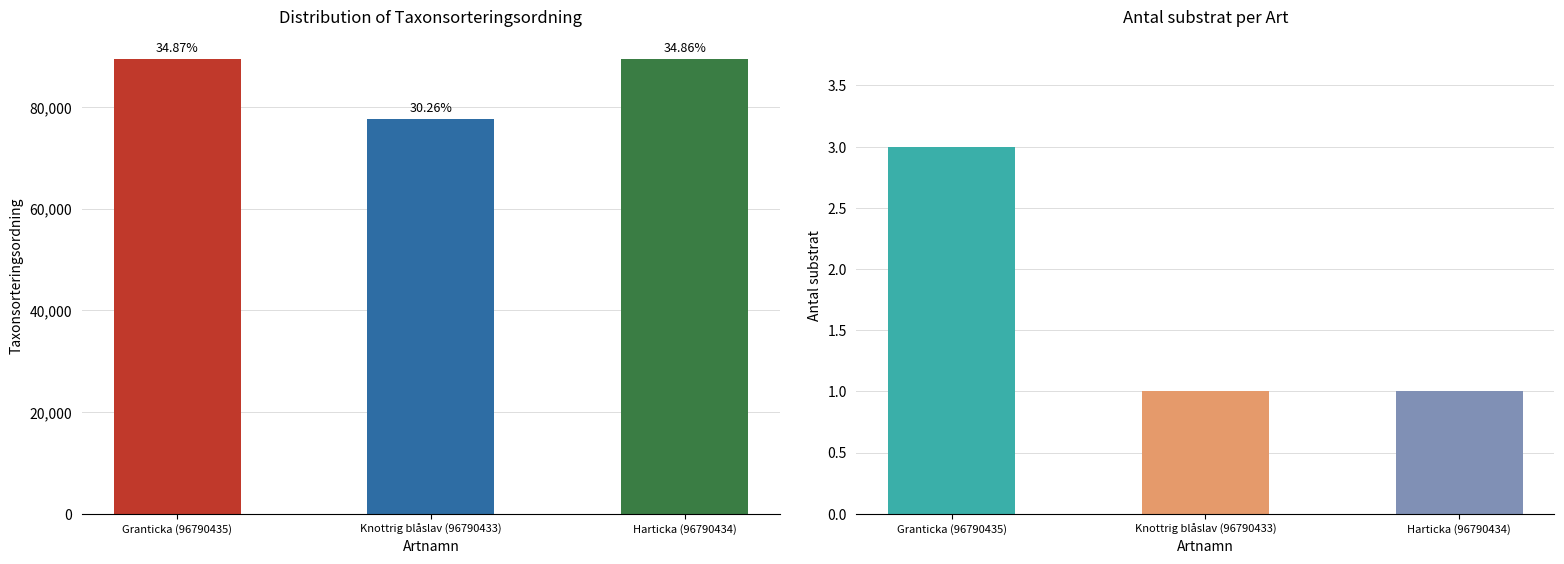

The Antal substrat series shows 0 at Harticka (96790434). True or false?

False